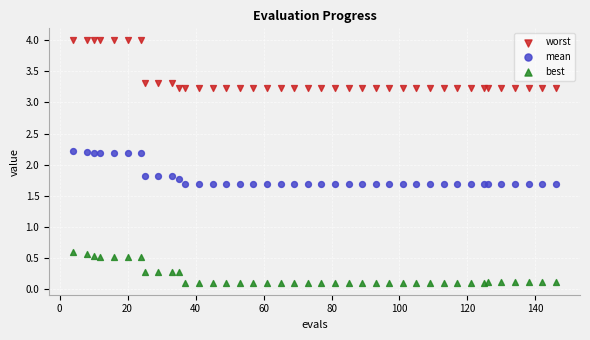

What are all the series names shown in the legend?

worst, mean, best